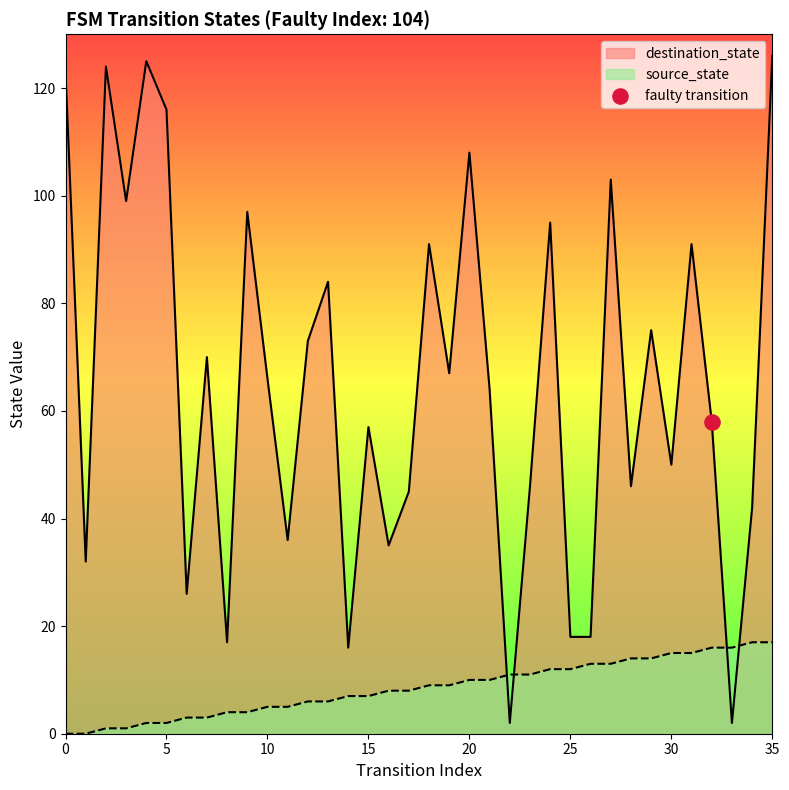

What is the total value across all series at 24?

107